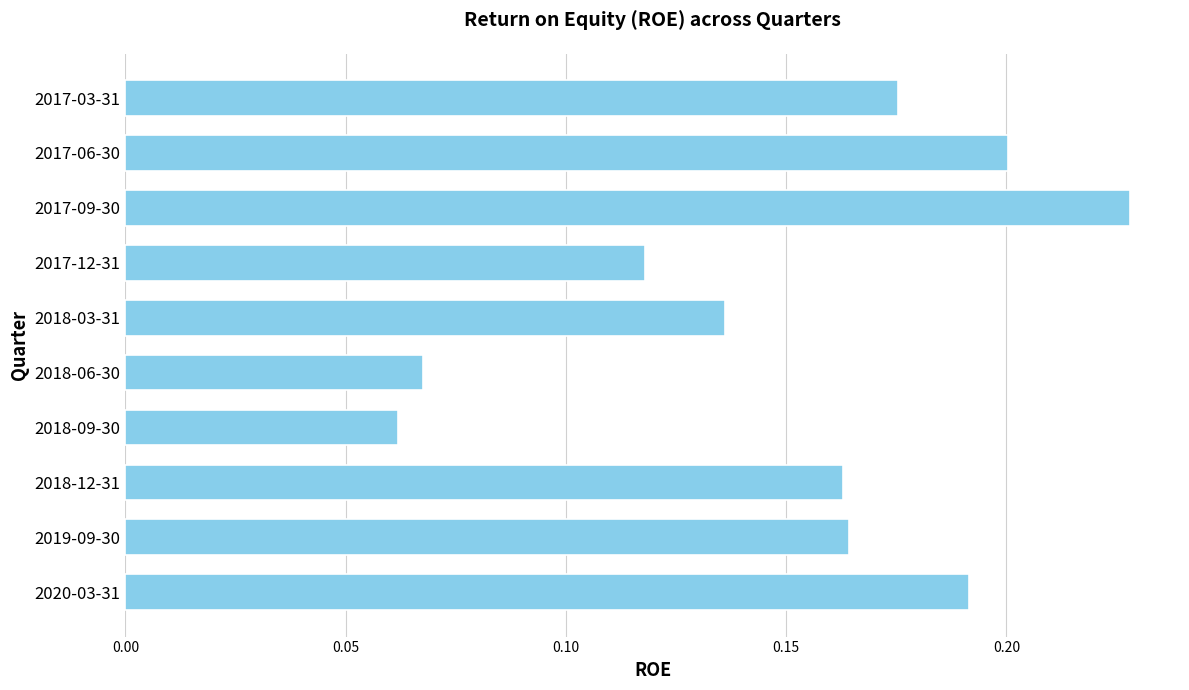

How many bars are there in total?

10